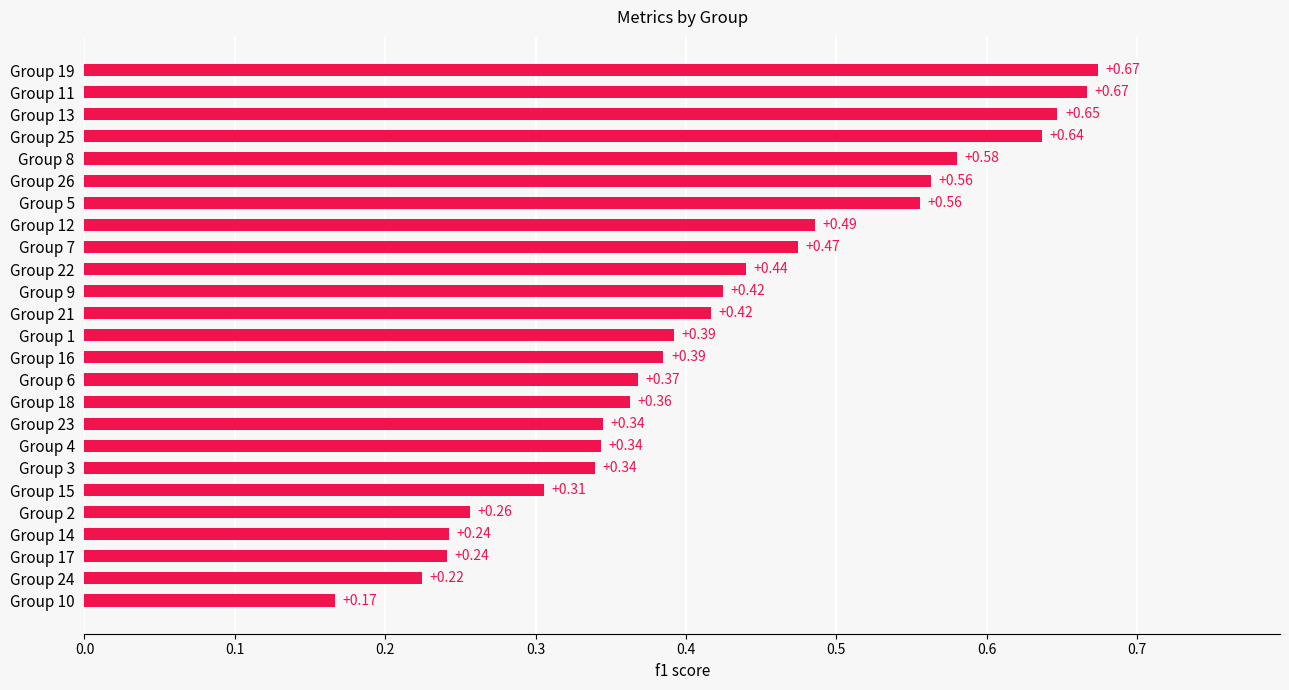

How many distinct data groups are displayed?

1